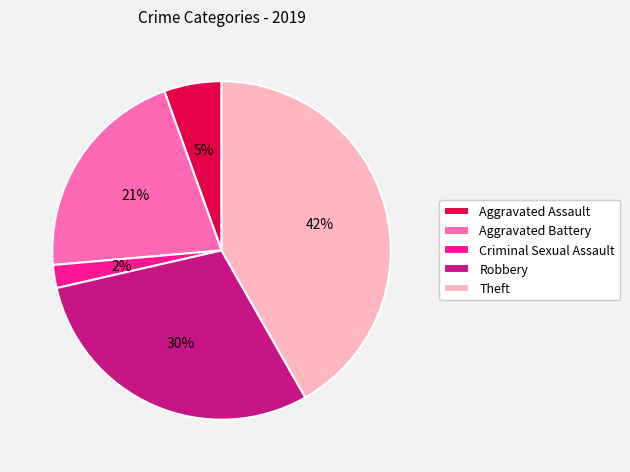

Rank the categories by value from highest to lowest.

Theft, Robbery, Aggravated Battery, Aggravated Assault, Criminal Sexual Assault